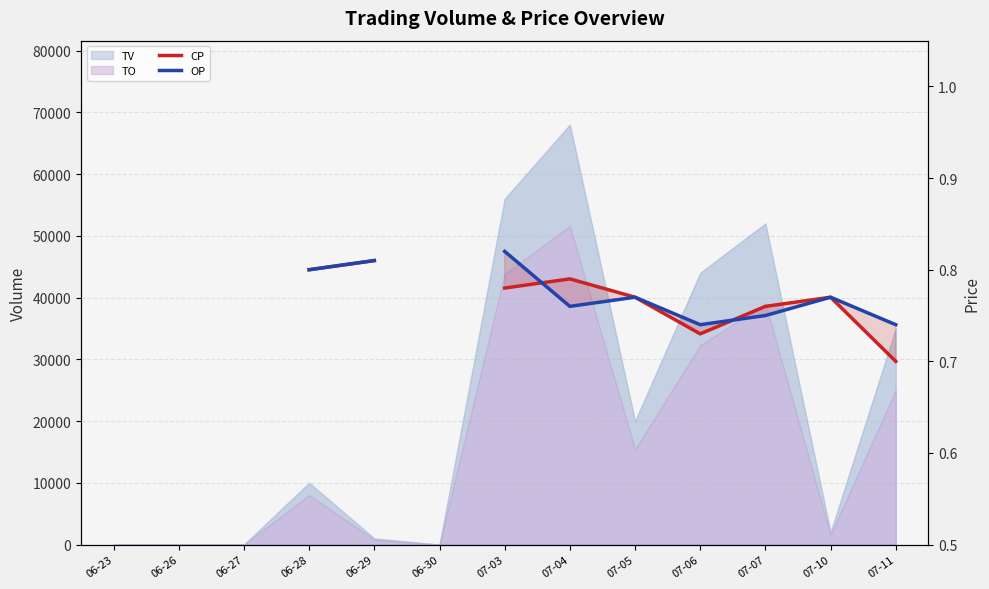

How many interior local valleys does the OP series have?

2